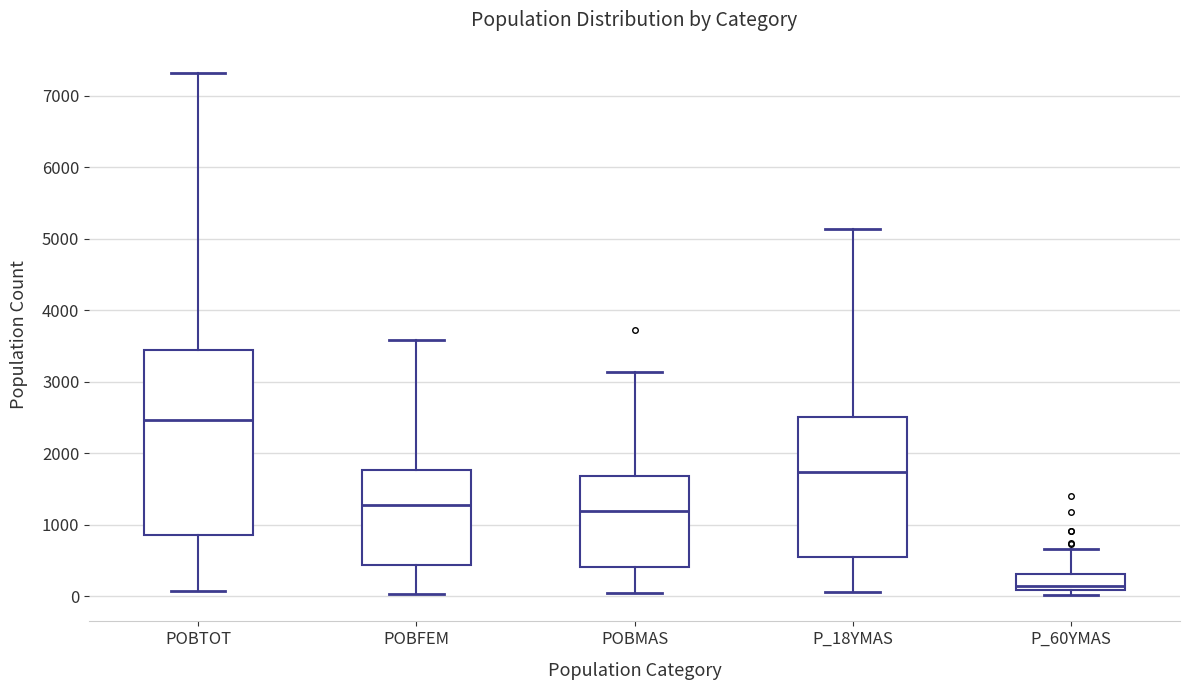

Which box is the tallest, from its lower edge to its upper edge?

POBTOT